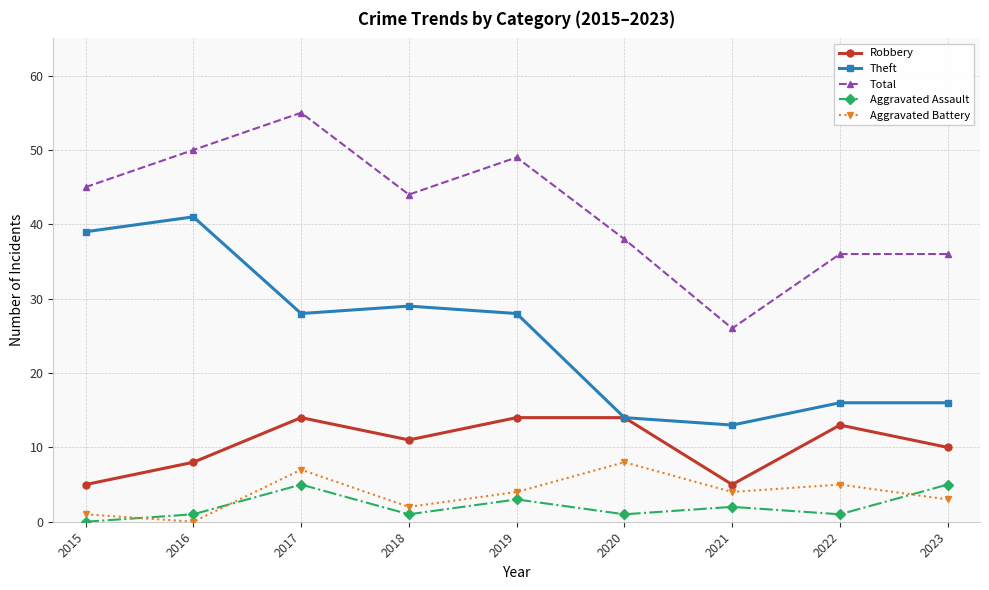

True or false: Theft and Aggravated Battery intersect in this chart.

False